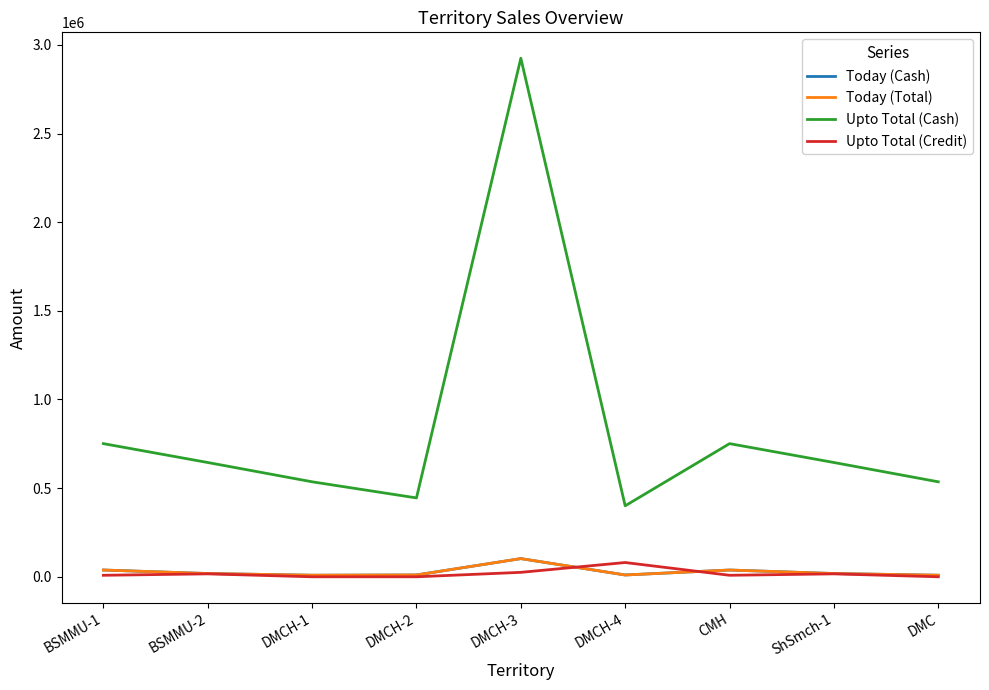

At which label does Upto Total (Cash) first exceed 644597?

BSMMU-1